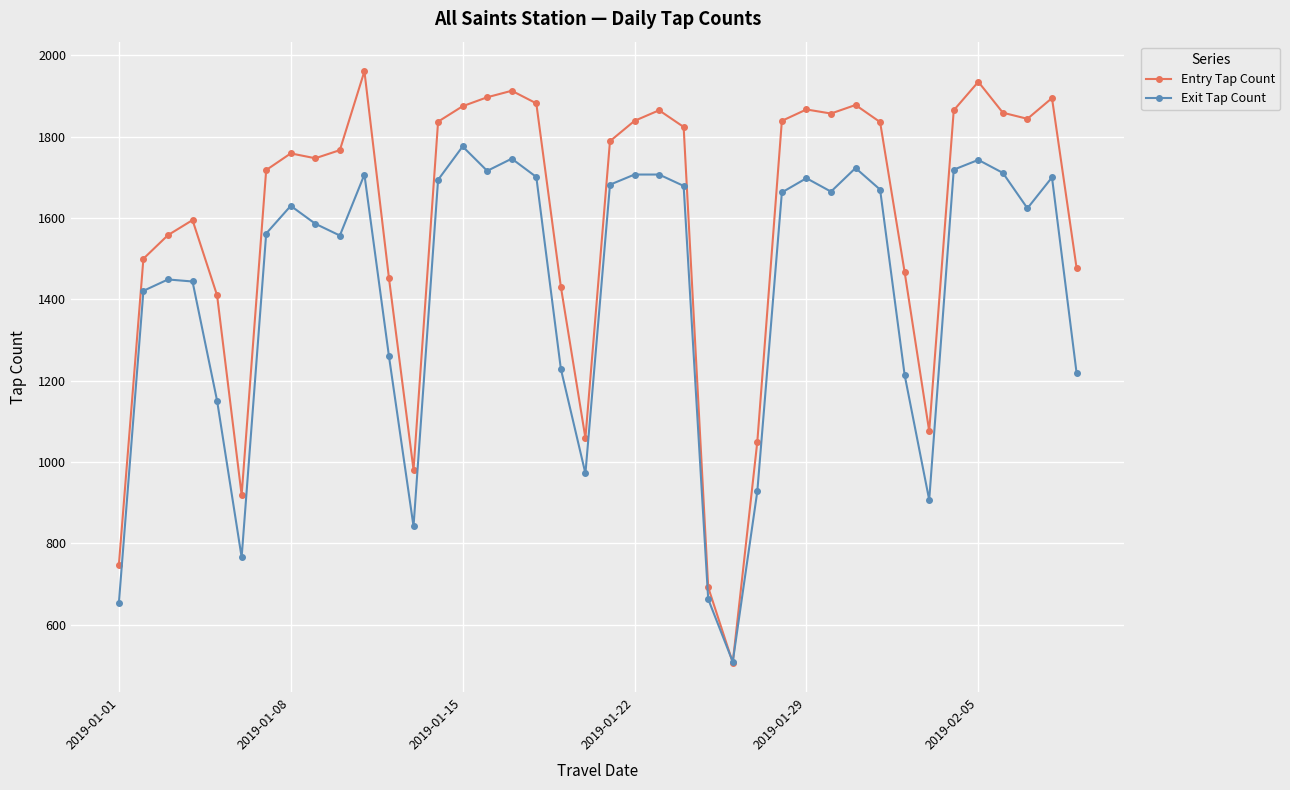

Rank the series by their maximum value, from lowest to highest.

Exit Tap Count, Entry Tap Count